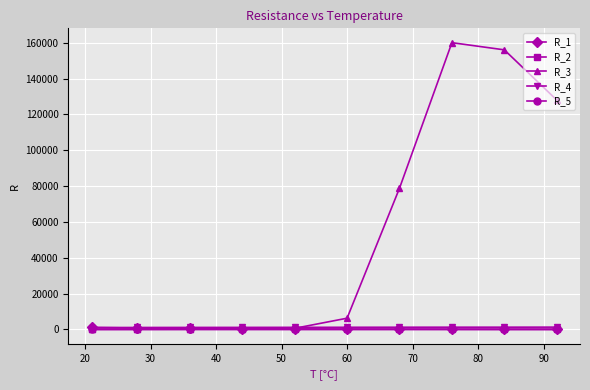

True or false: R_2 and R_5 cross at least once.

False